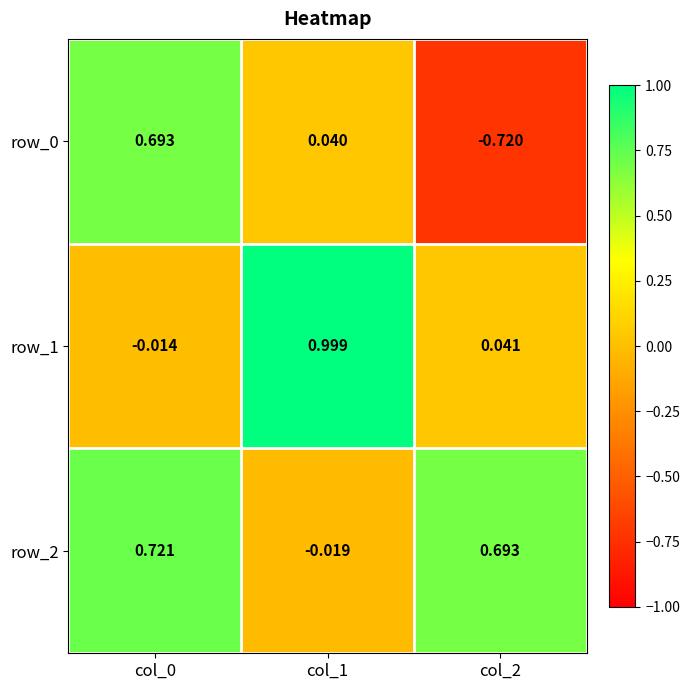

At which category is the sum across all series the highest?

col_0